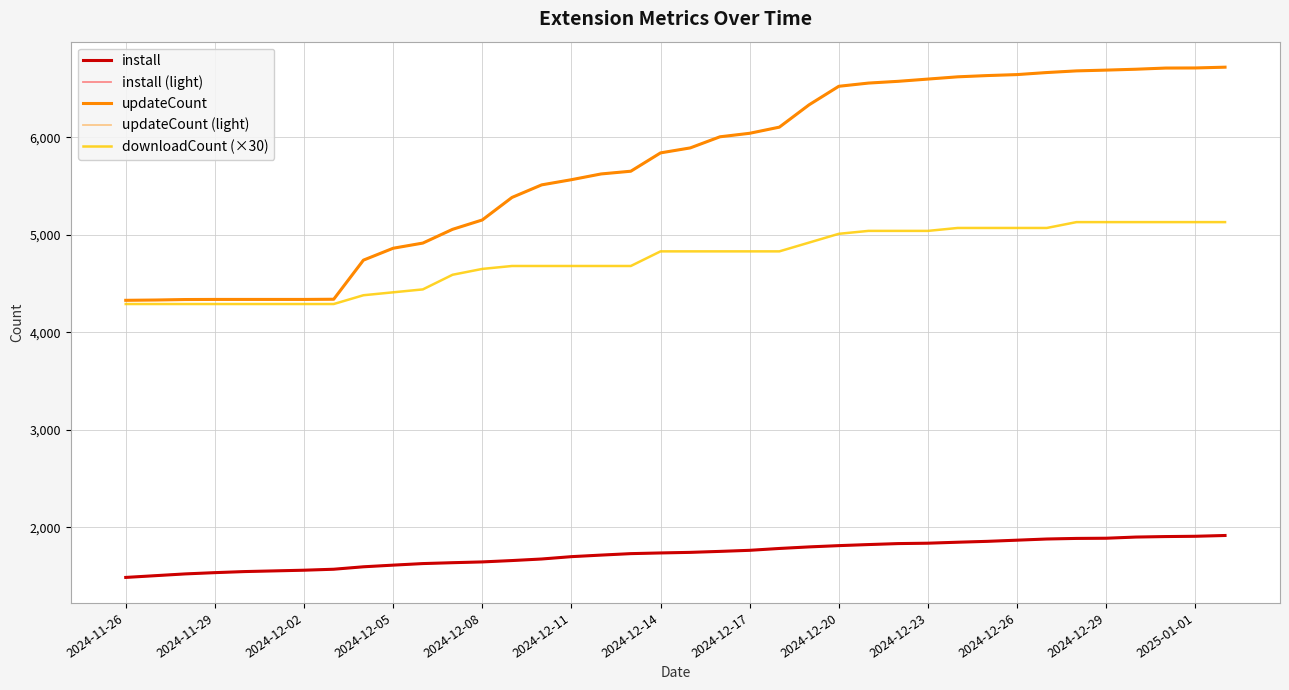

Reading right to left, extract all data points from this chart.

install: 1916	1908	1905	1900	1888	1886	1880	1868	1856	1847	1837	1833	1823	1812	1799	1783	1764	1753	1743	1737	1730	1715	1699	1675	1659	1645	1637	1628	1612	1595	1570	1560	1553	1546	1535	1522	1504	1486
install (light): 1916	1908	1905	1900	1888	1886	1880	1868	1856	1847	1837	1833	1823	1812	1799	1783	1764	1753	1743	1737	1730	1715	1699	1675	1659	1645	1637	1628	1612	1595	1570	1560	1553	1546	1535	1522	1504	1486
updateCount: 6719	6711	6710	6698	6689	6681	6664	6643	6633	6620	6597	6574	6556	6523	6333	6104	6041	6005	5891	5840	5652	5624	5565	5512	5383	5152	5056	4915	4862	4740	4339	4337	4337	4337	4337	4336	4331	4328
updateCount (light): 6719	6711	6710	6698	6689	6681	6664	6643	6633	6620	6597	6574	6556	6523	6333	6104	6041	6005	5891	5840	5652	5624	5565	5512	5383	5152	5056	4915	4862	4740	4339	4337	4337	4337	4337	4336	4331	4328
downloadCount (×30): 5130	5130	5130	5130	5130	5130	5070	5070	5070	5070	5040	5040	5040	5010	4920	4830	4830	4830	4830	4830	4680	4680	4680	4680	4680	4650	4590	4440	4410	4380	4290	4290	4290	4290	4290	4290	4290	4290